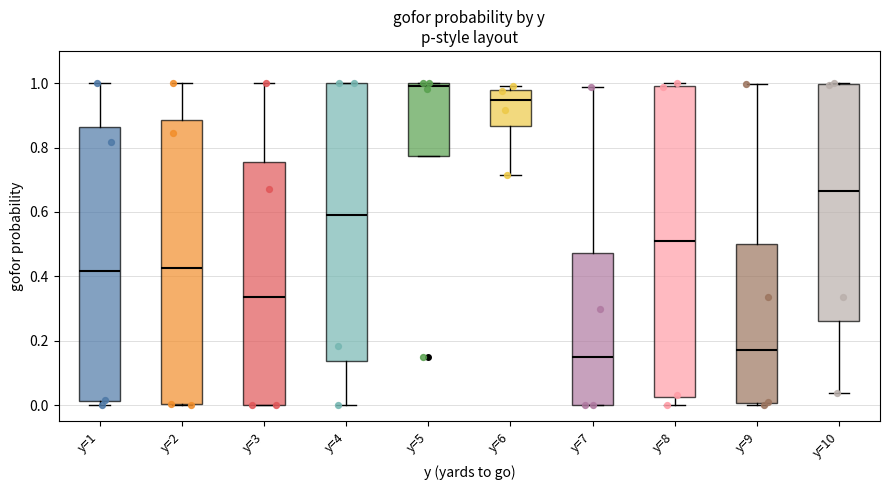

Reading left to right, read every box against the y-axis: the position of its median line, the range the box covers, and the ends of its whiskers. The values are not printed on the chart, so give them approximately, as read against the axis.

y=1: median 0.42, box 0.02 to 0.86, whiskers 0.00 to 1.00
y=2: median 0.42, box 0.00 to 0.88, whiskers 0.00 to 1.00
y=3: median 0.34, box 0.00 to 0.76, whiskers 0.00 to 1.00
y=4: median 0.60, box 0.14 to 1.00, whiskers 0.00 to 1.00
y=5: median 1.00 (just below the box's upper edge), box 0.78 to 1.00, whiskers 0.78 to 1.00
y=6: median 0.94, box 0.86 to 0.98, whiskers 0.72 to 1.00
y=7: median 0.14, box 0.00 to 0.48, whiskers 0.00 to 0.98
y=8: median 0.50, box 0.02 to 0.98, whiskers 0.00 to 1.00
y=9: median 0.18, box 0.00 to 0.50, whiskers 0.00 (just below the box's lower edge) to 1.00
y=10: median 0.66, box 0.26 to 1.00, whiskers 0.04 to 1.00